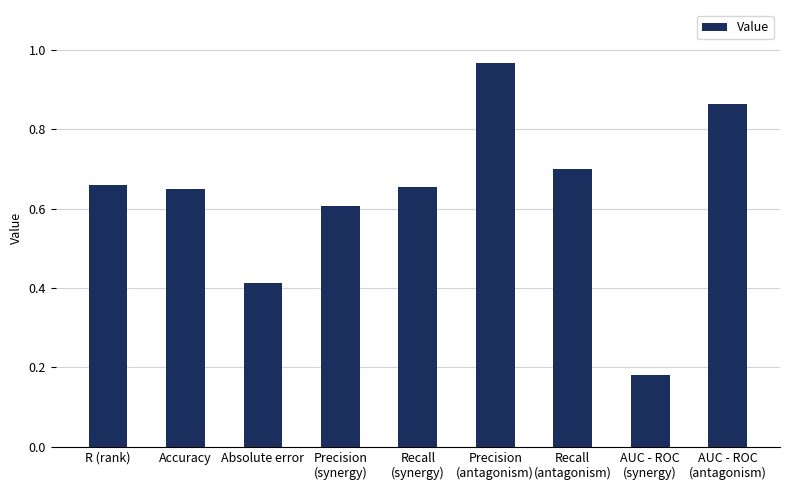

Are the bars horizontal?

No